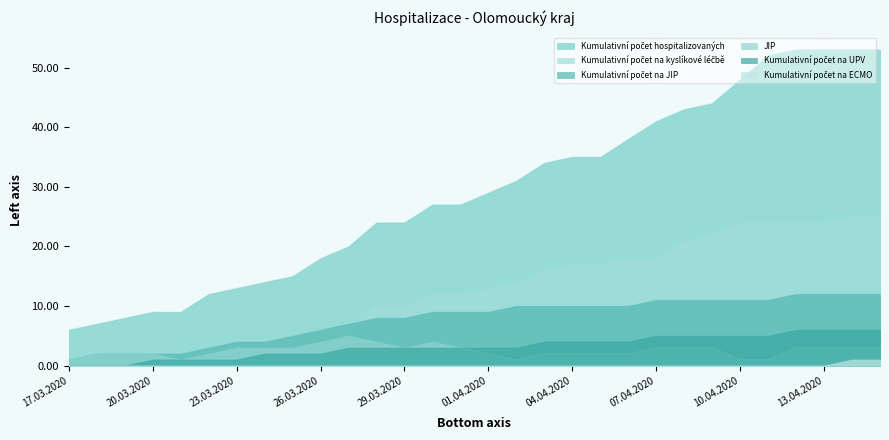

Reading right to left, list all the values displayed in this chart.

Kumulativní počet hospitalizovaných: 53	53	53	53	52	48	44	43	41	38	35	35	34	31	29	27	27	24	24	20	18	15	14	13	12	9	9	8	7	6
Kumulativní počet na kyslíkové léčbě: 25	25	24	24	24	24	22	21	18	18	17	17	16	14	13	12	12	10	10	6	6	5	4	4	3	2	2	2	2	0
Kumulativní počet na JIP: 12	12	12	12	11	11	11	11	11	10	10	10	10	10	9	9	9	8	8	7	6	5	4	4	3	2	2	2	2	1
JIP: 3	3	3	3	1	1	3	3	3	2	2	2	2	1	2	3	4	3	4	5	4	3	3	3	2	1	2	2	2	1
Kumulativní počet na UPV: 6	6	6	6	5	5	5	5	5	4	4	4	4	3	3	3	3	3	3	3	2	2	2	1	1	1	1	0	0	0
Kumulativní počet na ECMO: 1	1	0	0	0	0	0	0	0	0	0	0	0	0	0	0	0	0	0	0	0	0	0	0	0	0	0	0	0	0